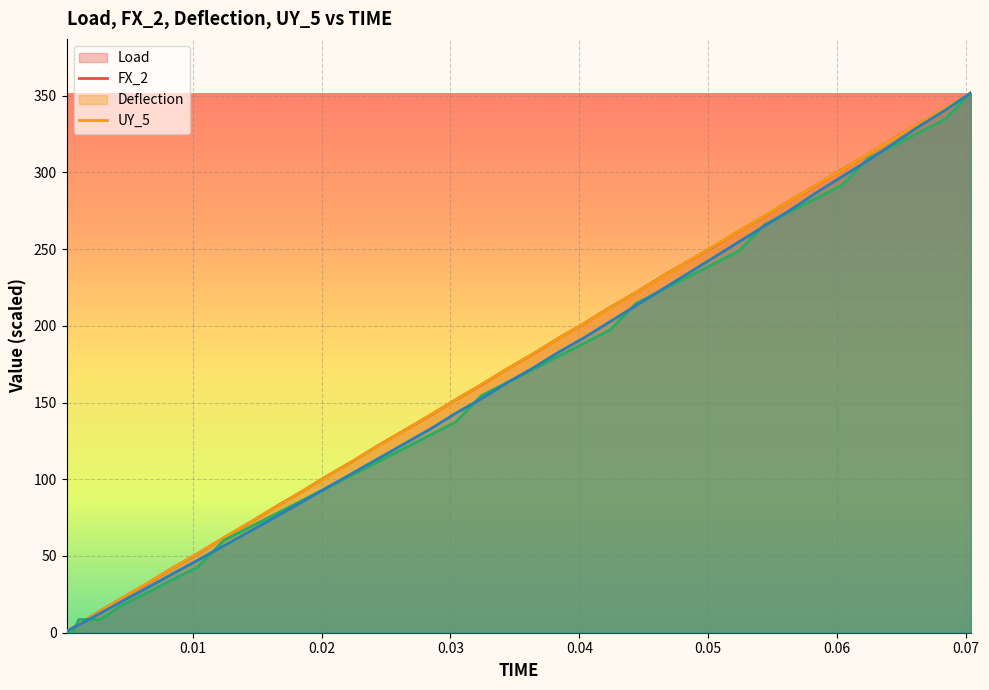

Which series has the widest spread of values?

Deflection